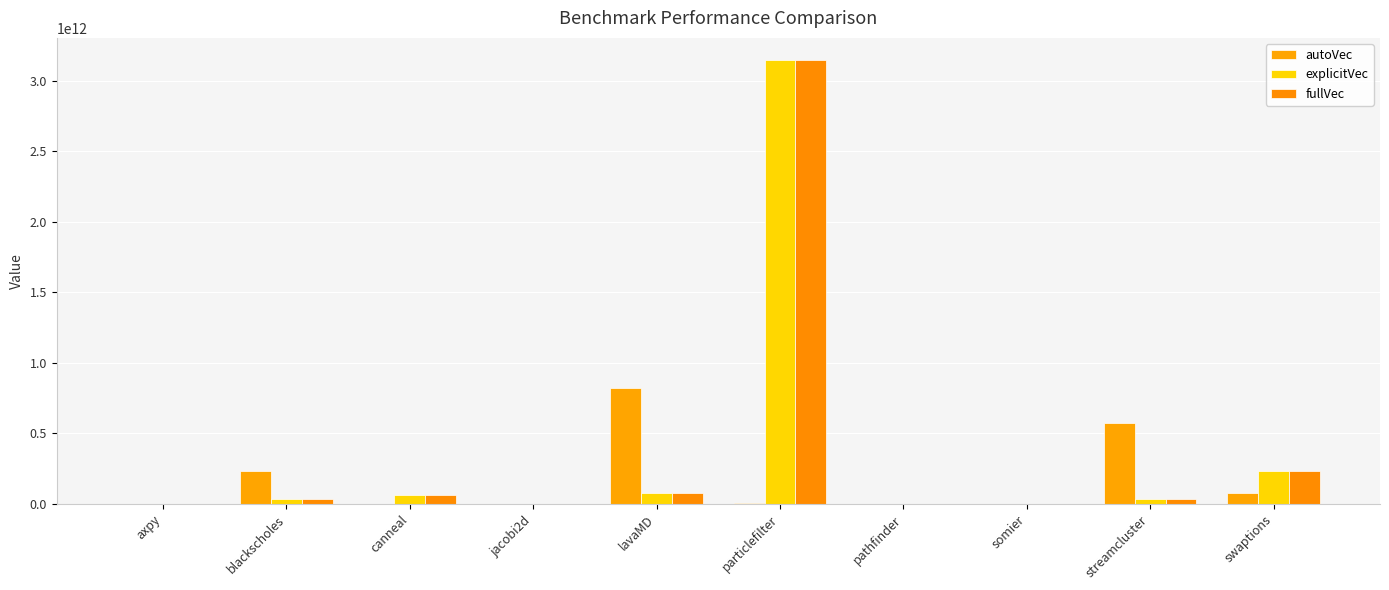

List the series in order of their peak value, highest first.

explicitVec, fullVec, autoVec